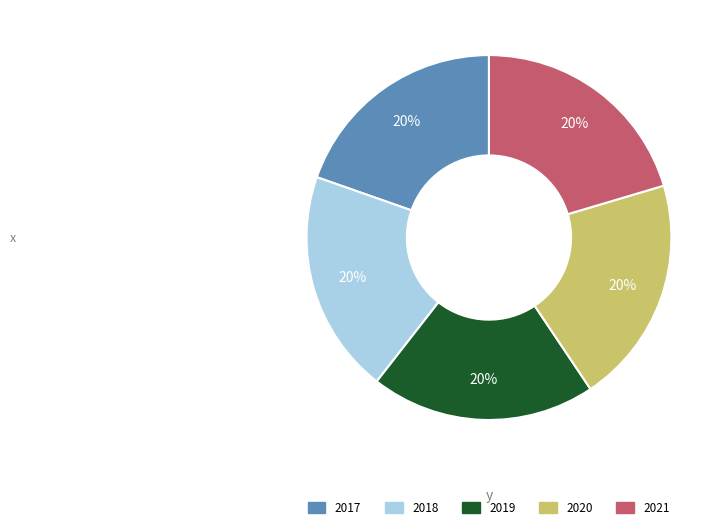

The 2017 slice represents 7% of the pie. True or false?

False